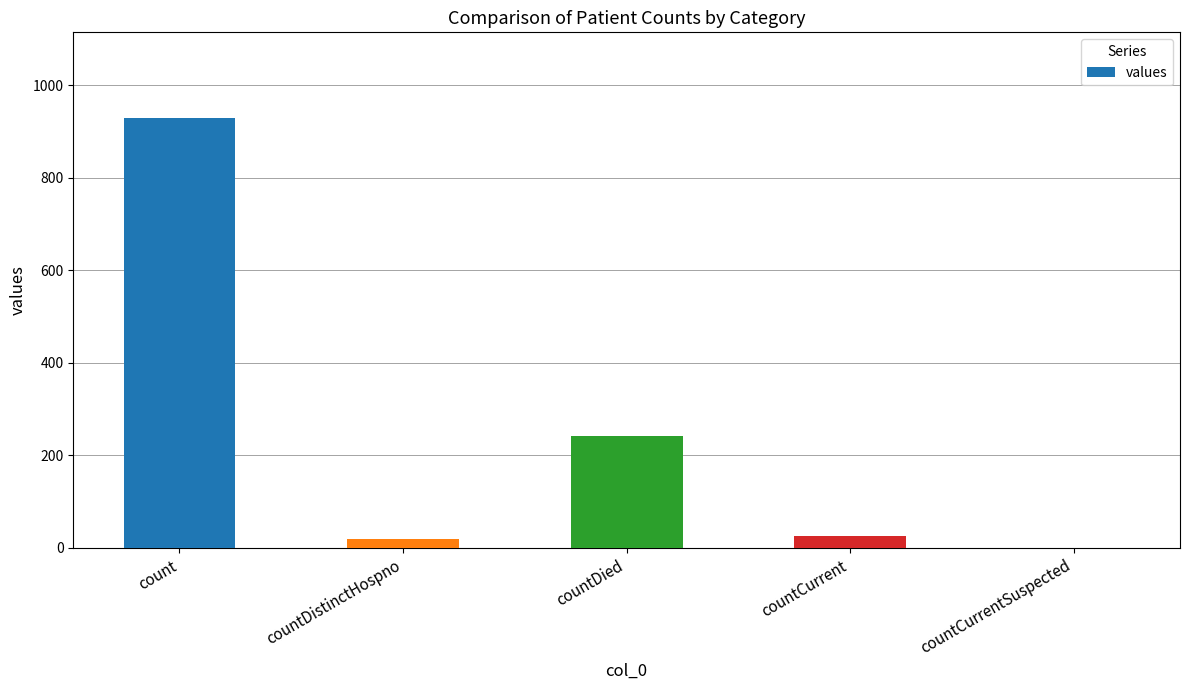

What is the change in value from countDistinctHospno to countCurrent?

+5